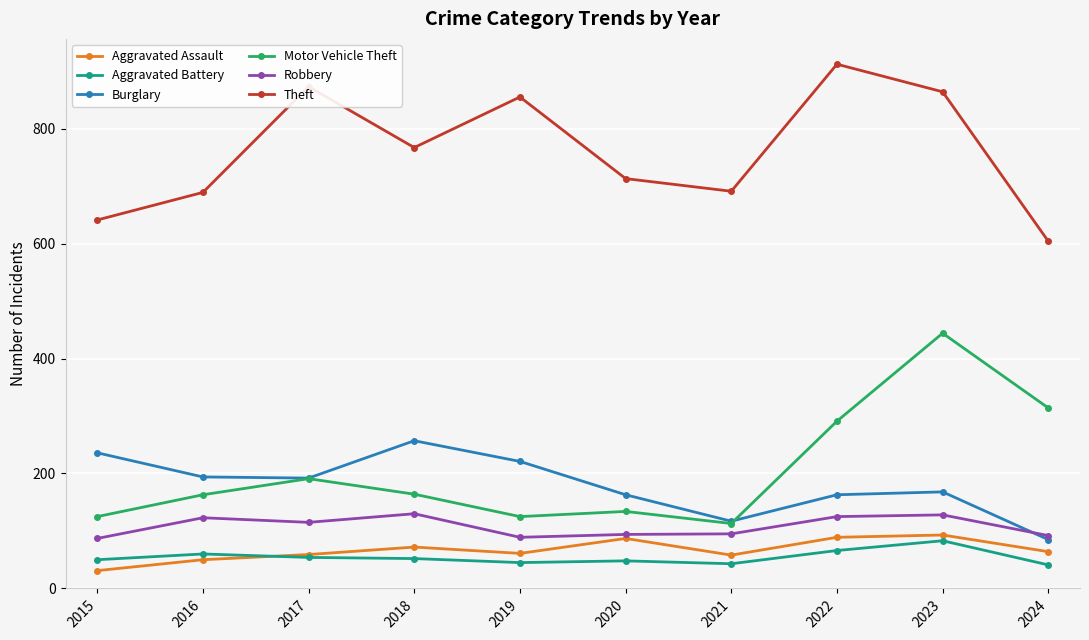

List the series in order of their peak value, lowest first.

Aggravated Battery, Aggravated Assault, Robbery, Burglary, Motor Vehicle Theft, Theft